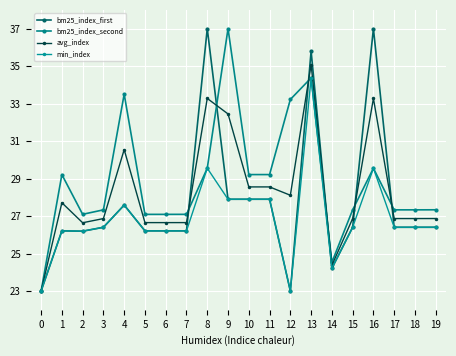

How many lines are shown in the chart?

4